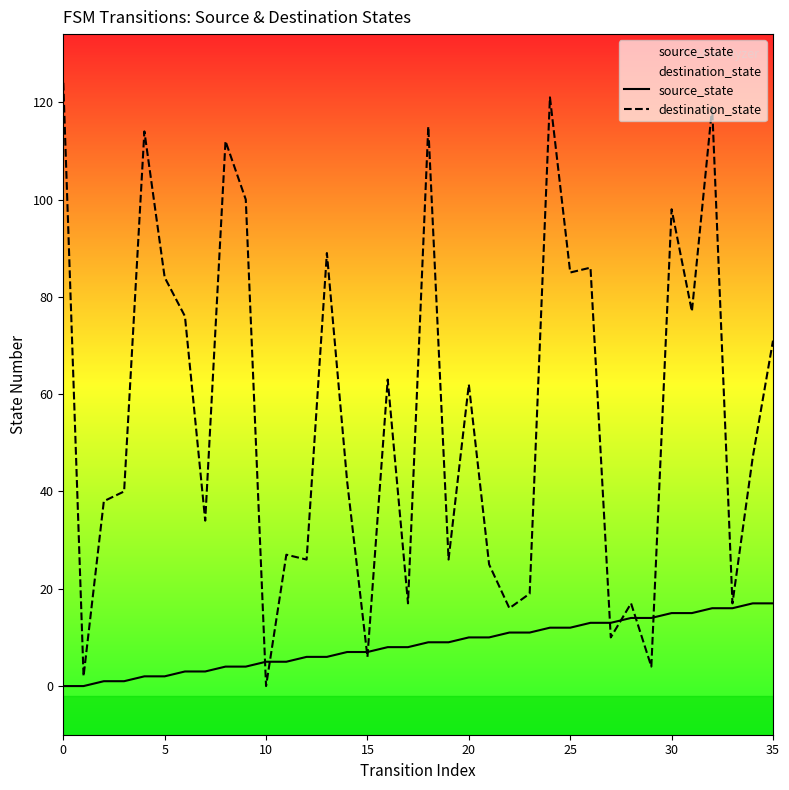

At which label is destination_state closest to 62?

20